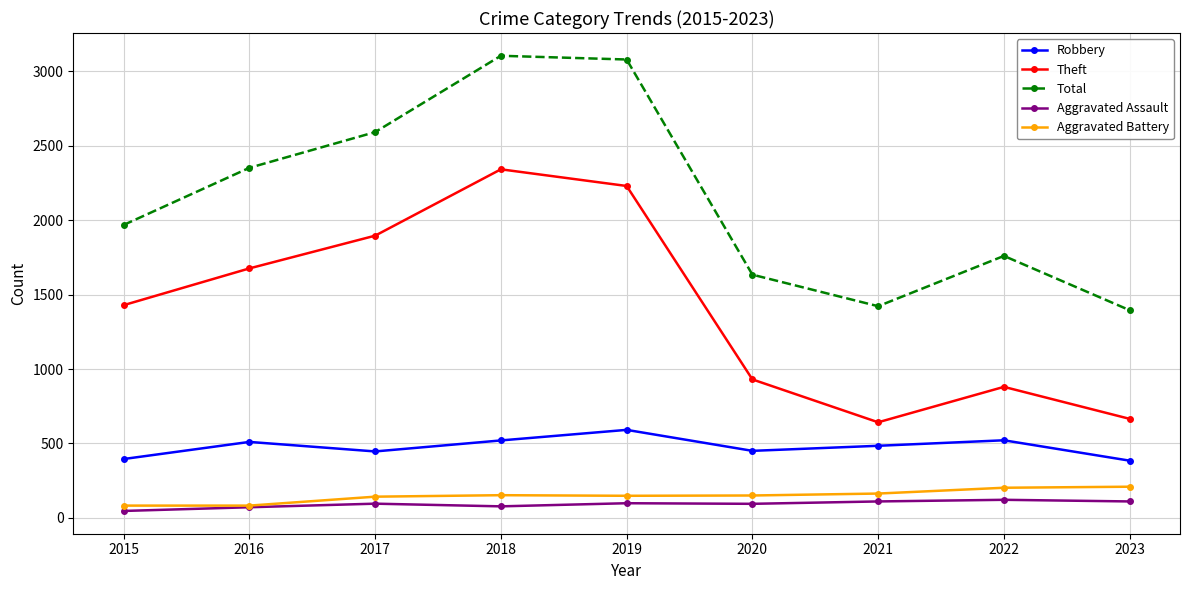

What is the maximum value for Theft?

2342